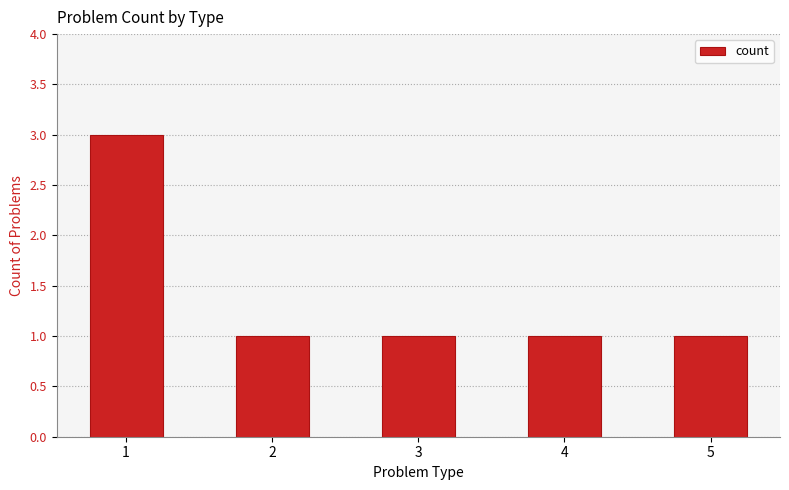

The chart shows a value of 2 at 2. True or false?

False